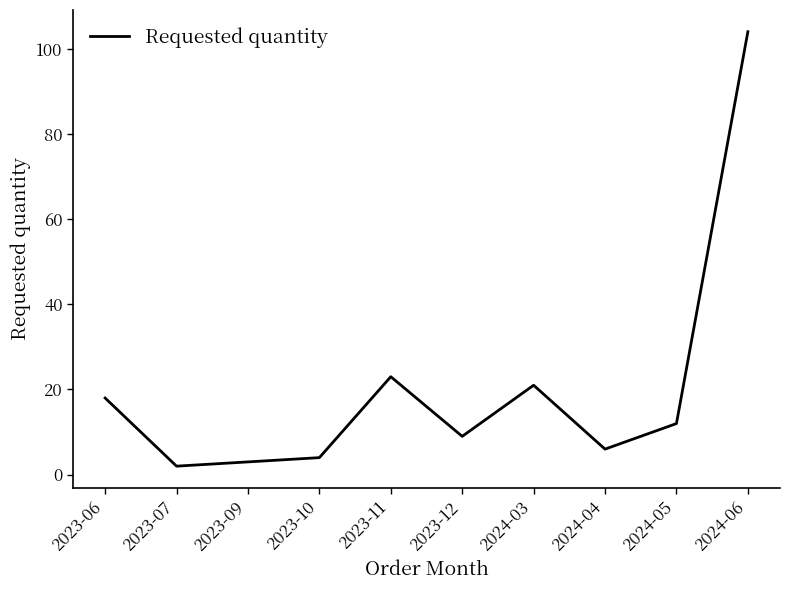

What is the sum of the values at 2023-11 and 2024-04?

29